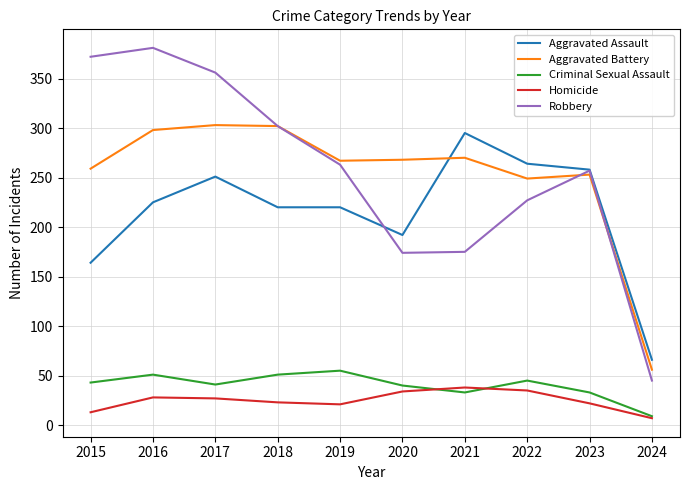

Is it true that Robbery equals 181 at 2018?

False